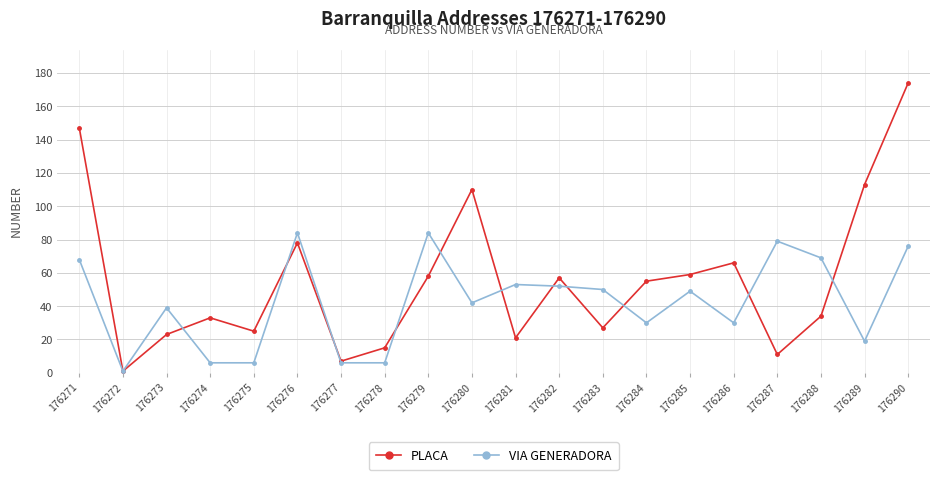

True or false: VIA GENERADORA has a value of 52 at 176282.

True